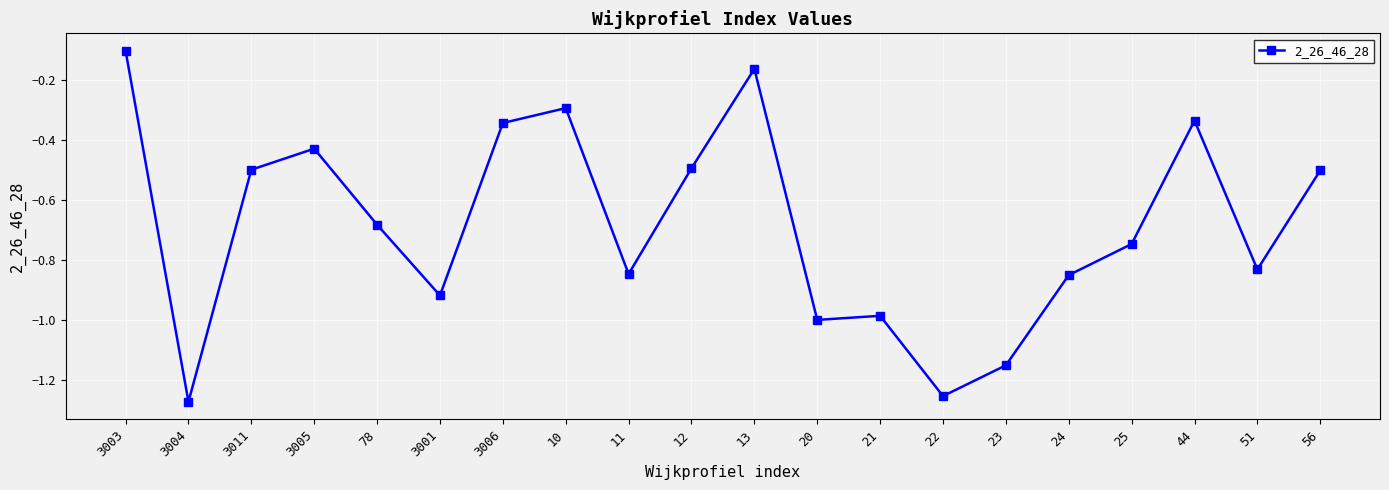

What is the sum of all values?

-13.7